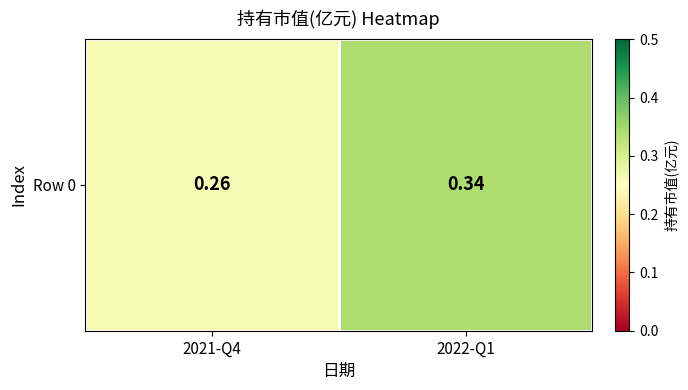

Reading right to left, list all the values displayed in this chart.

0.3	0.3